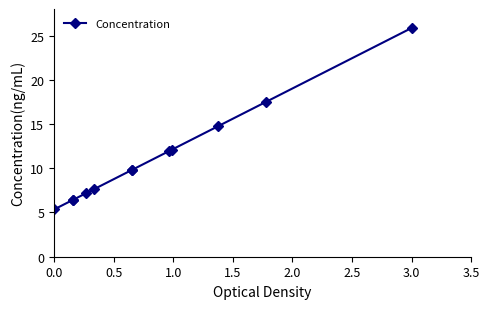

What is the greatest value displayed?

25.9